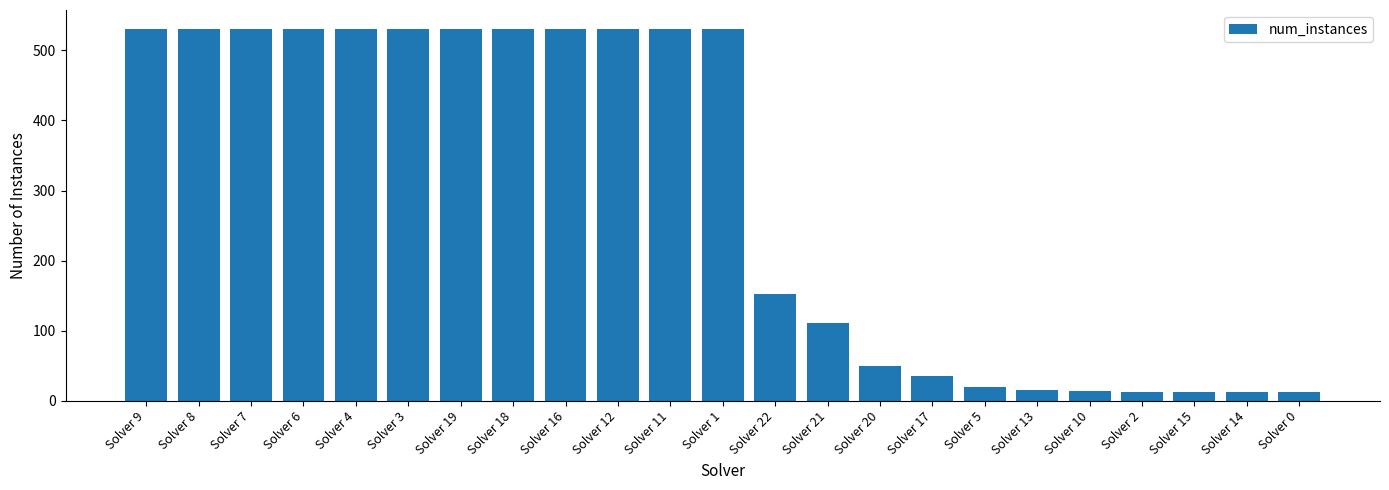

What is the difference between the maximum and minimum values?

519